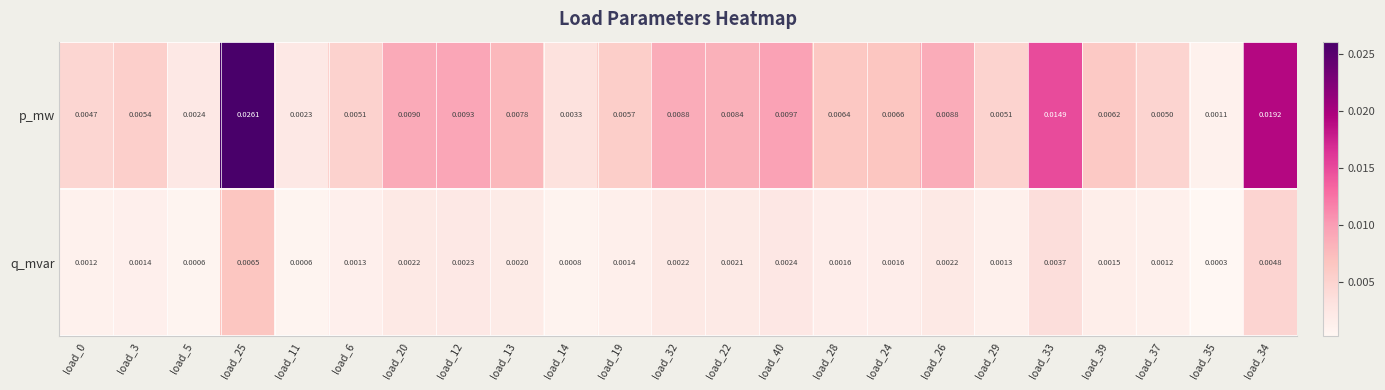

List the series in order of their peak value, lowest first.

q_mvar, p_mw